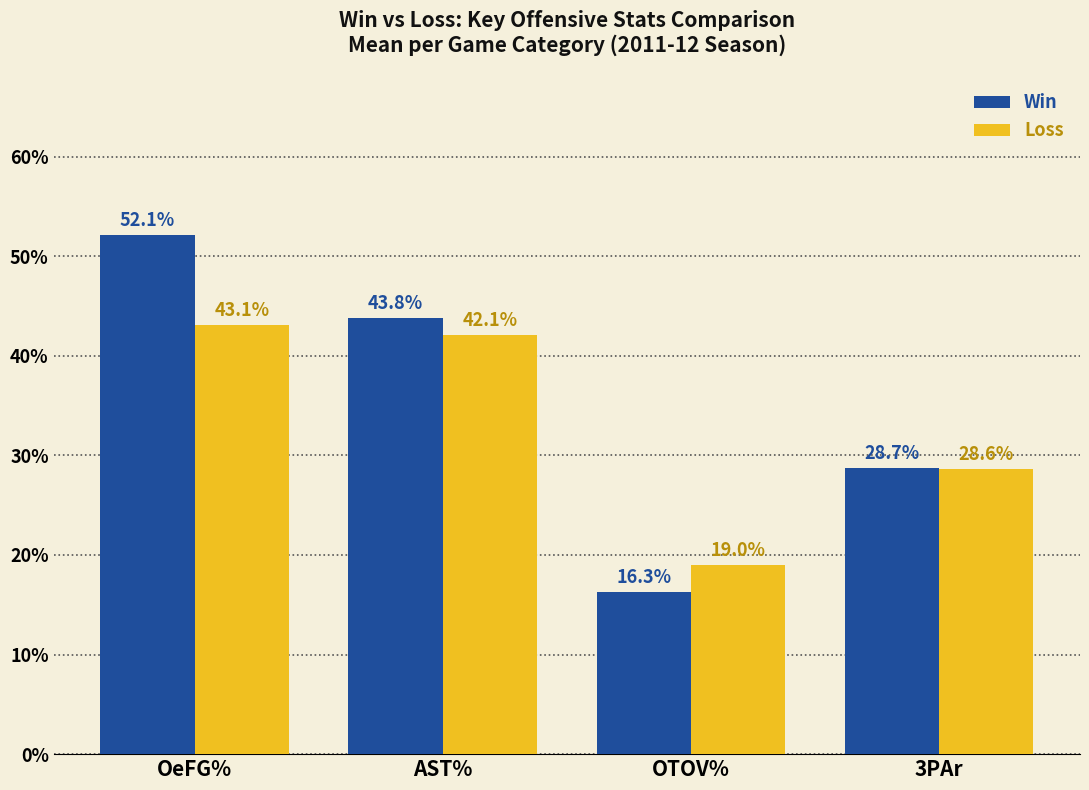

List the series in order of their peak value, highest first.

Win, Loss